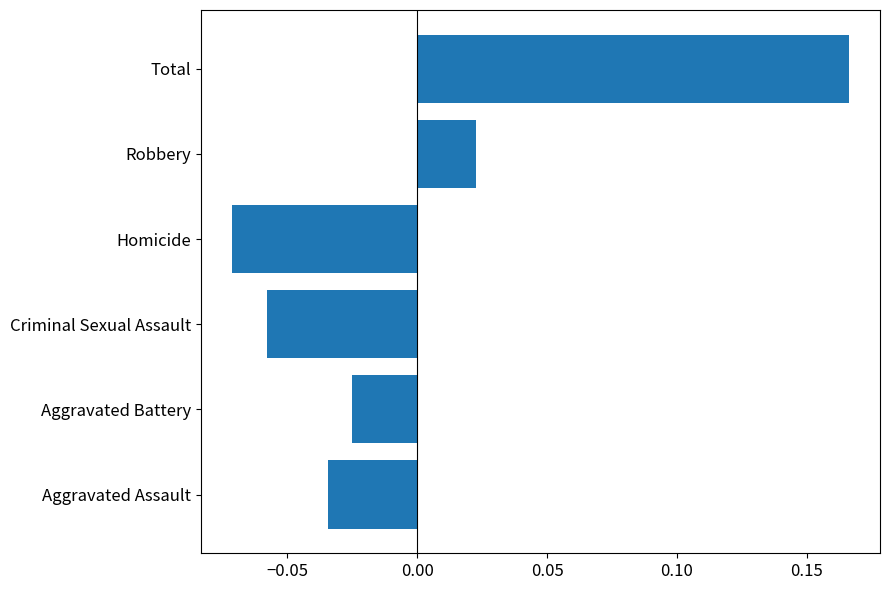

Which category has the highest value across all series?

Total